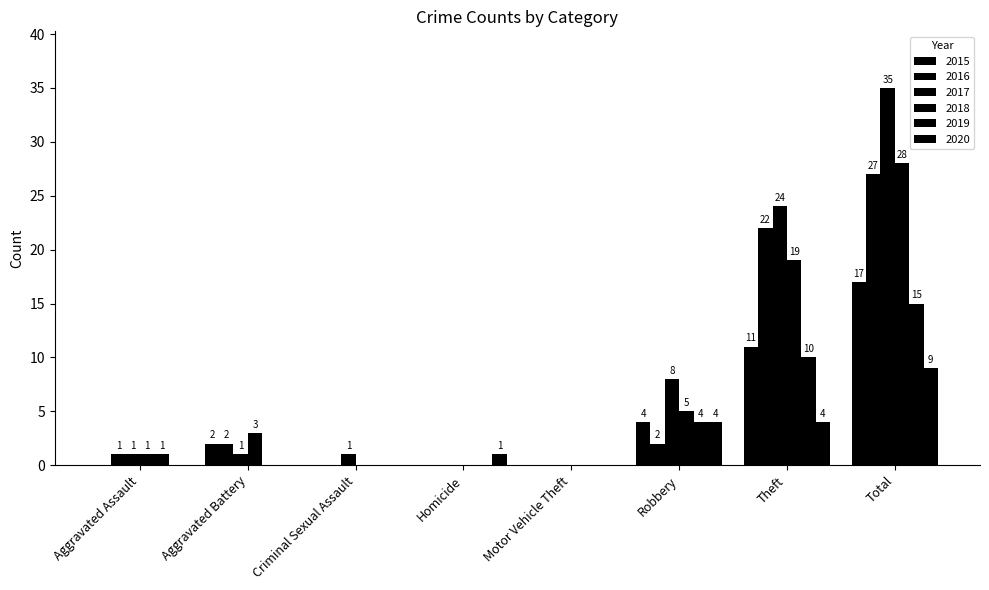

What is the sum of the 2016 values at Robbery and Total?

29